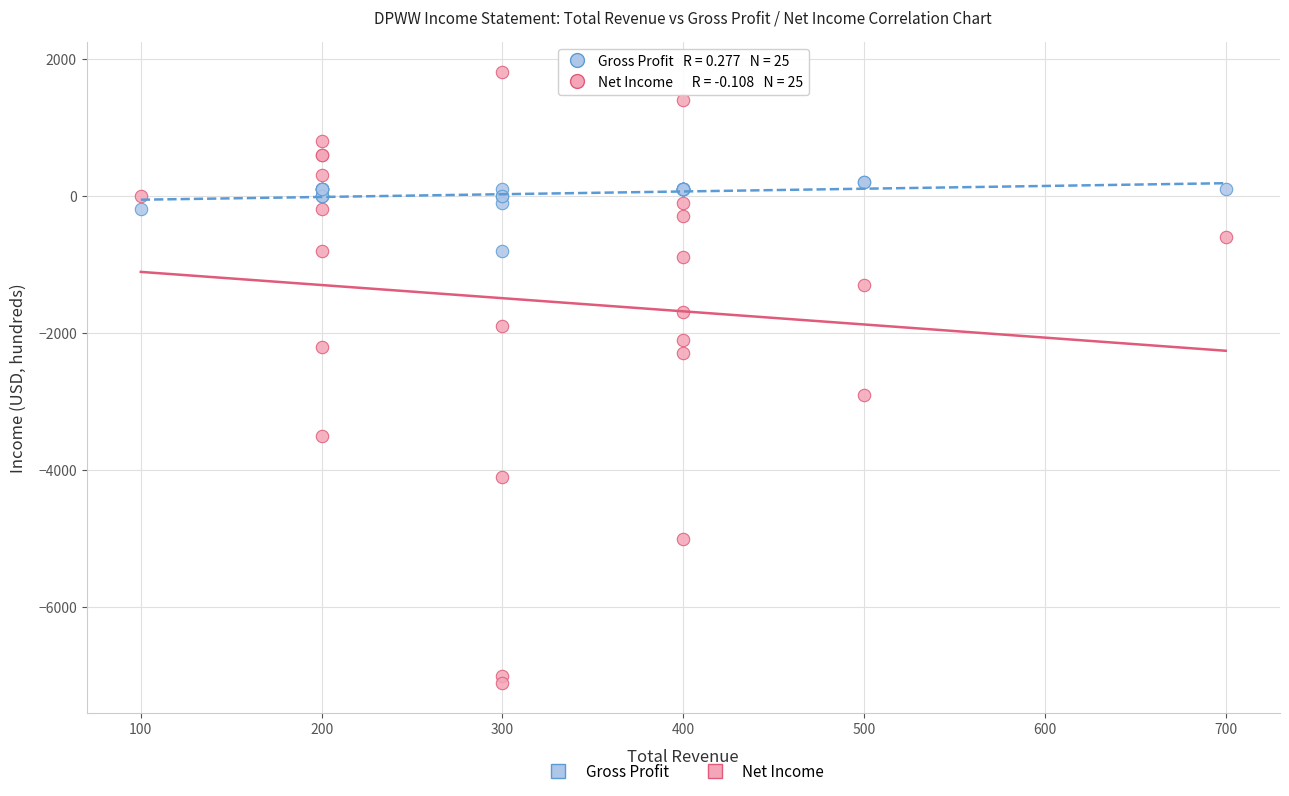

In the Net Income series, what Y value is closest to -2650?

-2900